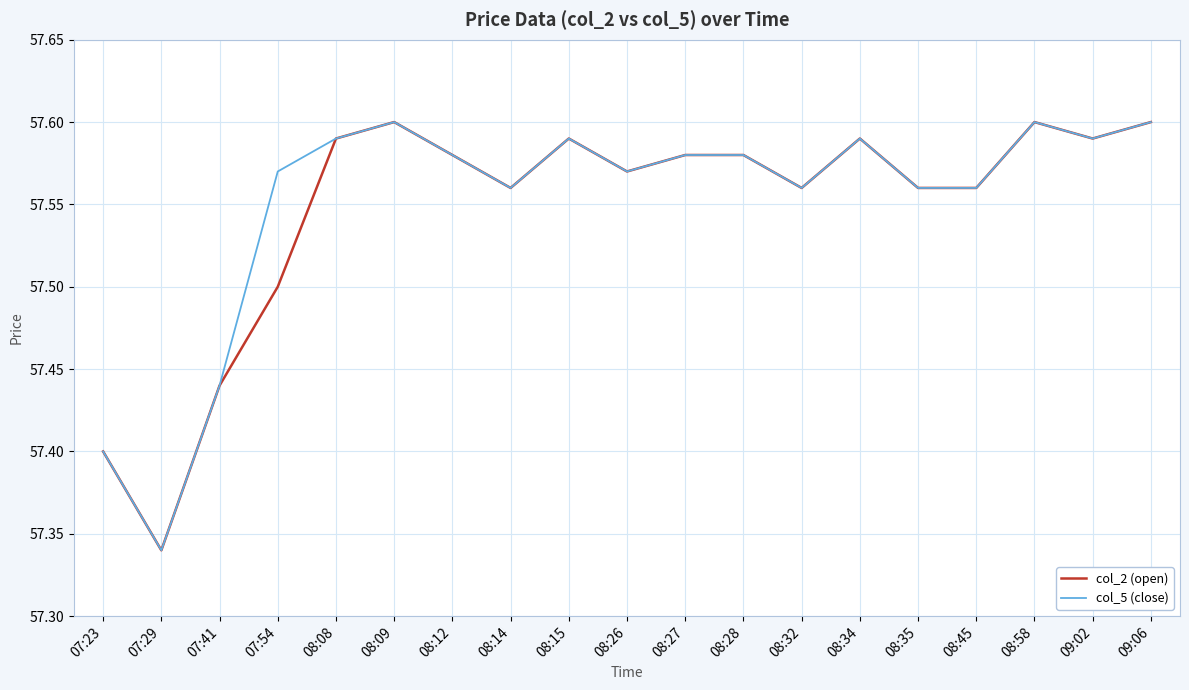

Is the value of col_2 (open) at 07:29 greater than the value of col_5 (close) at 08:08?

No